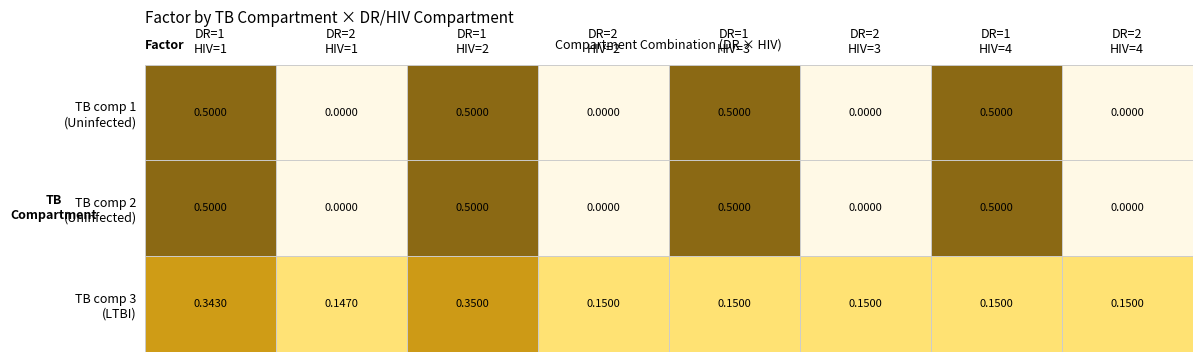

Which series has the largest total across all categories?

TB comp 1 (Uninfected)